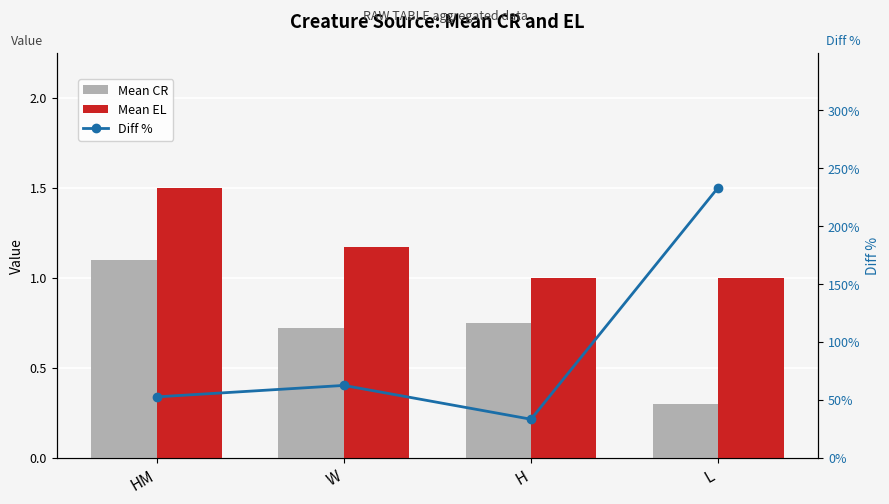

Which series has the largest total across all categories?

Diff %